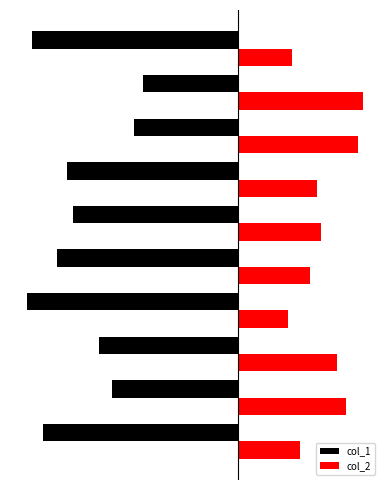

What is the average value of the col_1 series?

-0.1